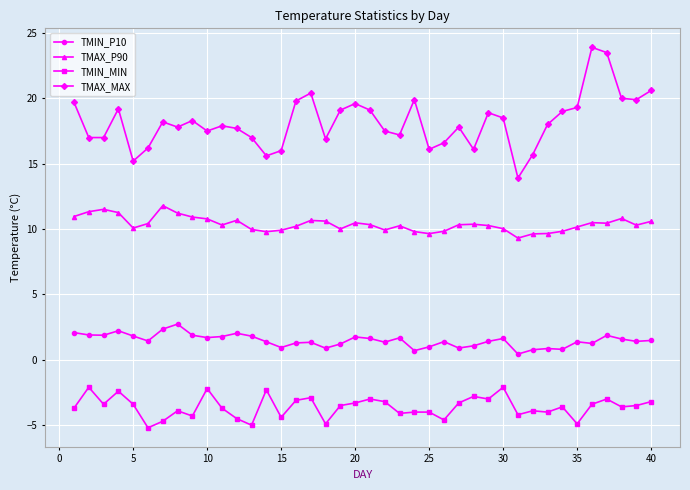

What is the difference between the maximum and minimum values in the TMIN_P10 series?

2.3